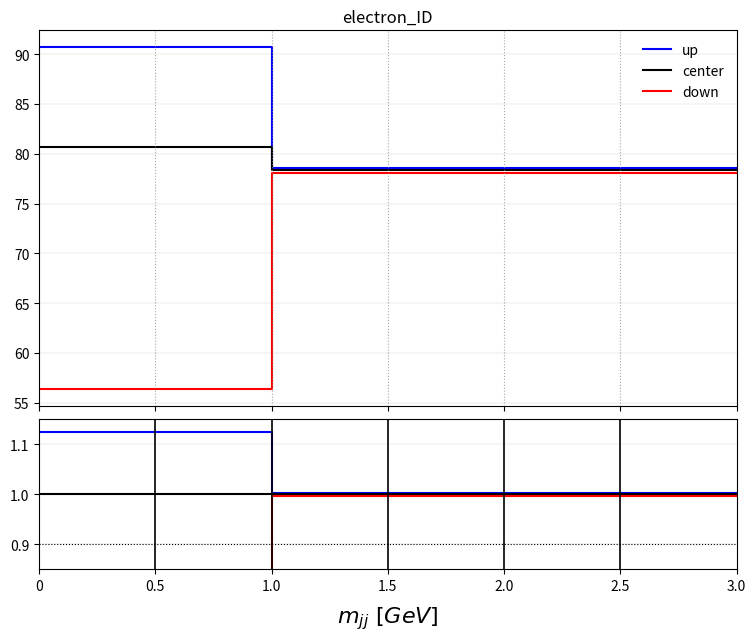

What is the approximate value of center at 0?

1.0